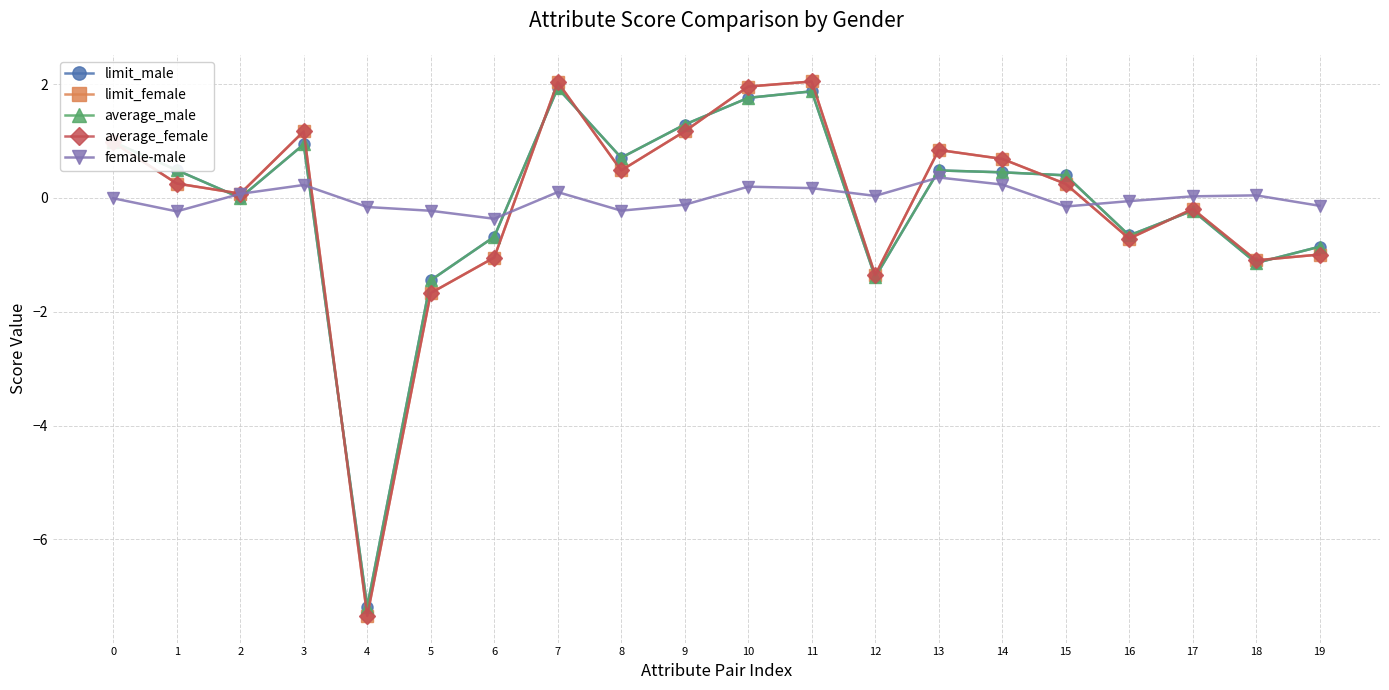

How many data points in limit_female are less than 0?

8